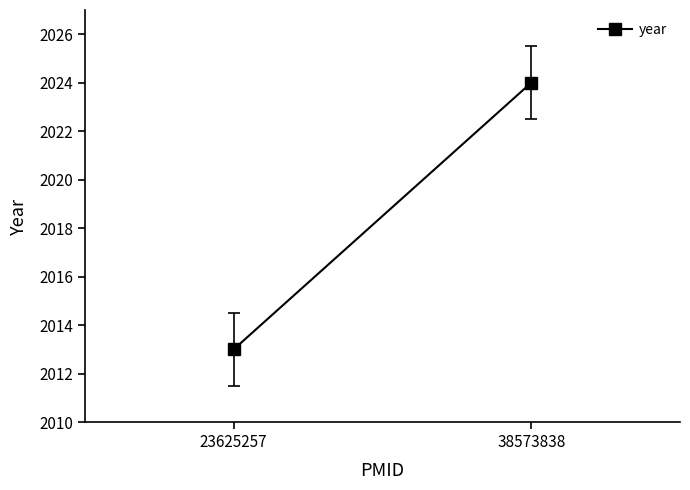

Which has a higher value, 38573838 or 23625257?

38573838